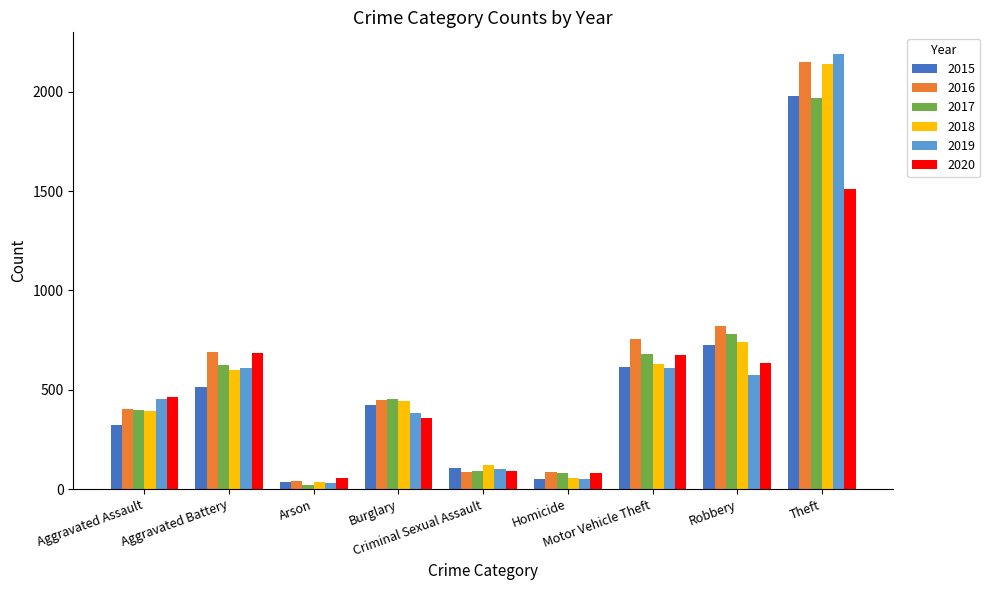

What is the highest value of the 2017 series?

1968